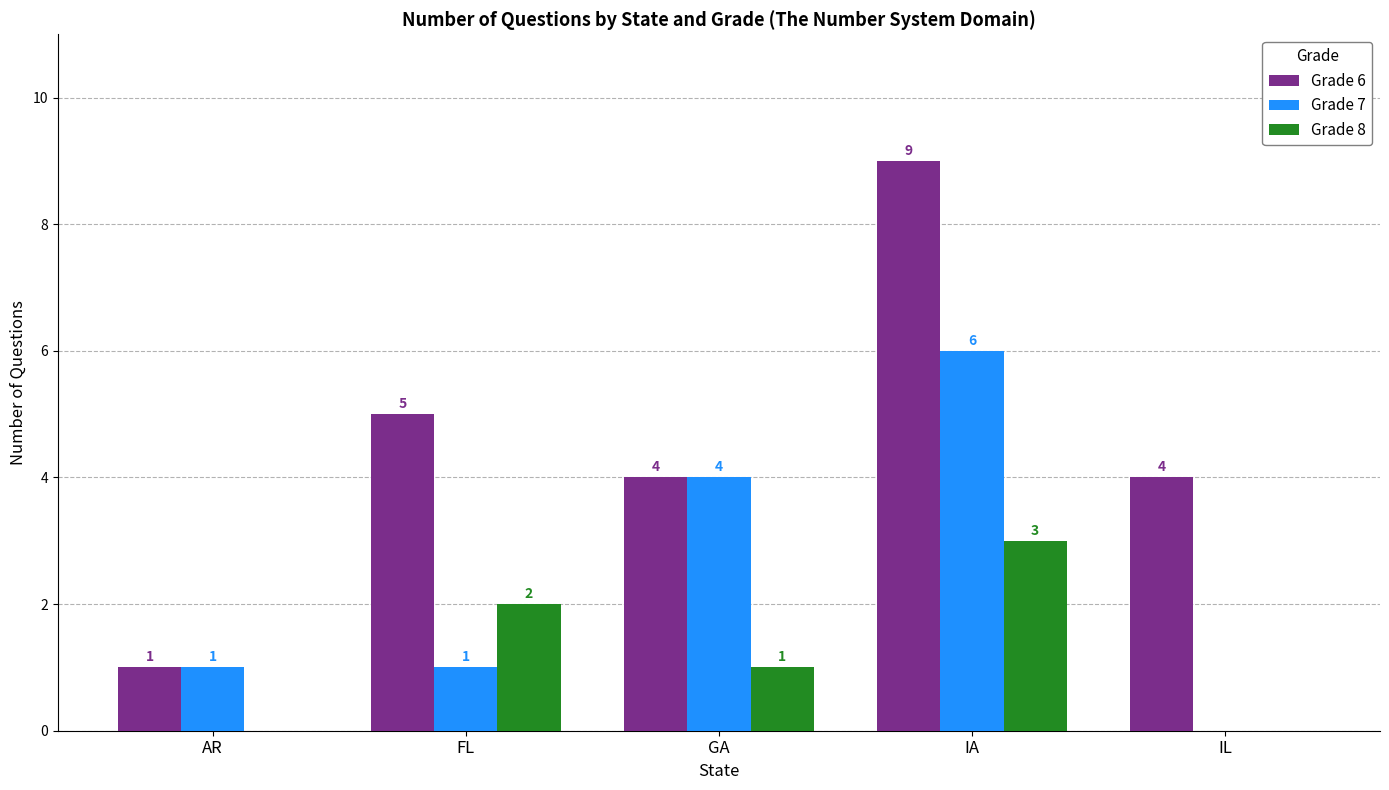

How many data points does each series have?

5